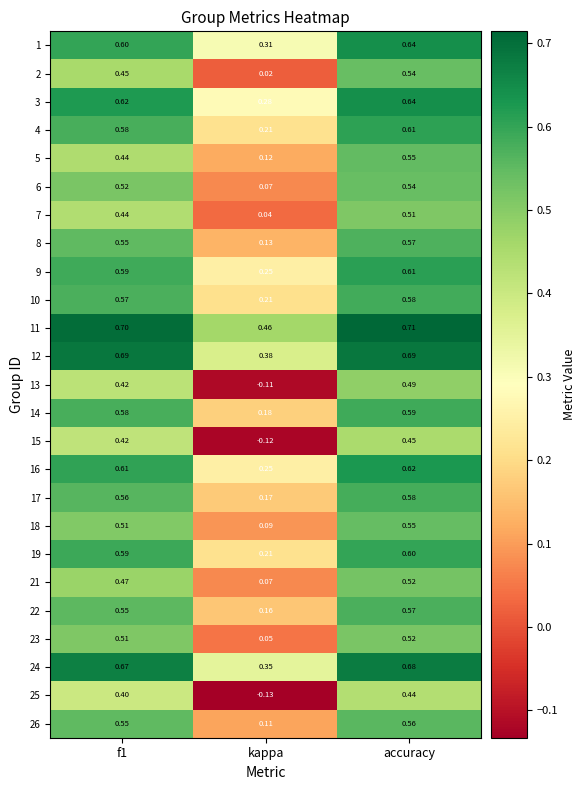

At which label does 15 reach its peak?

accuracy